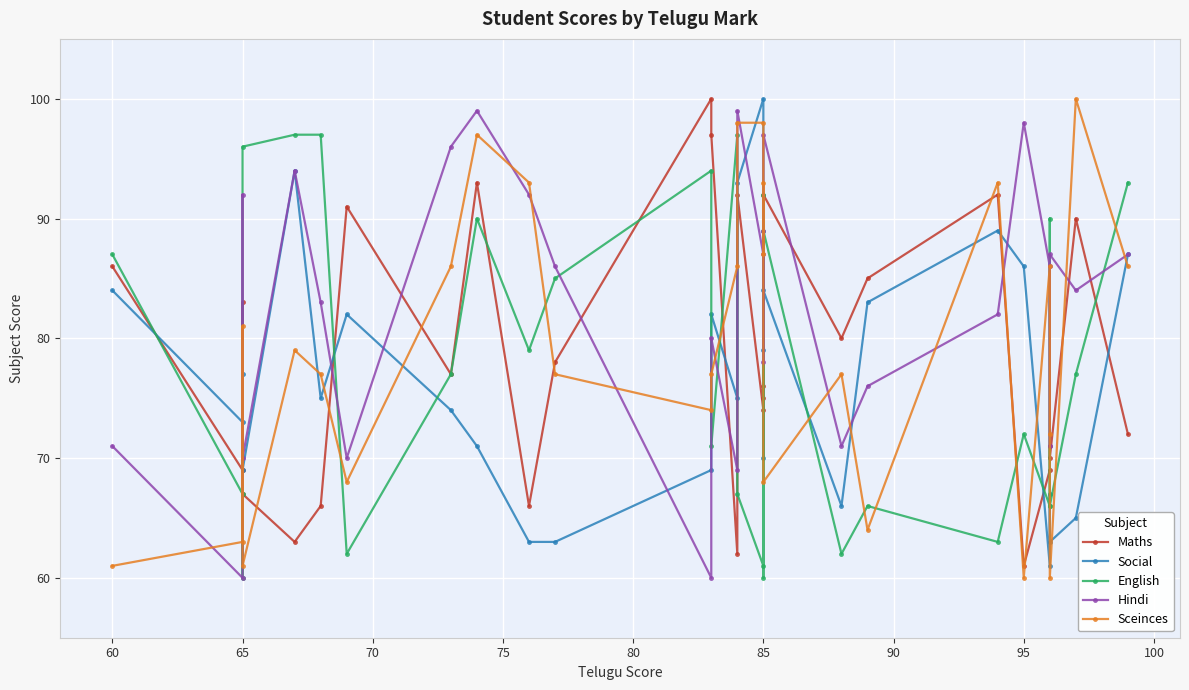

What is the average value of the Sceinces series?

79